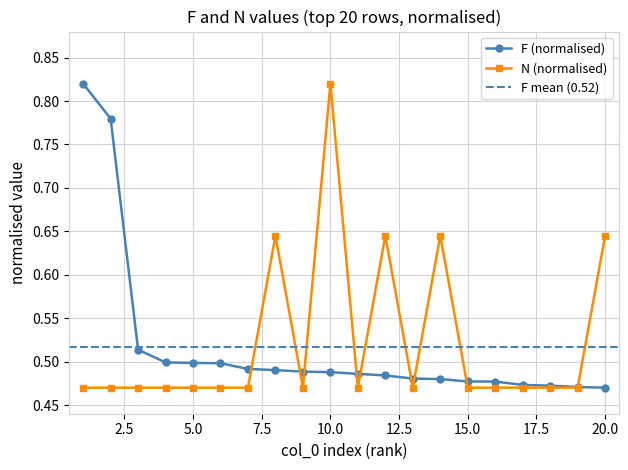

Between 5 and 14, which series saw the biggest shift?

N